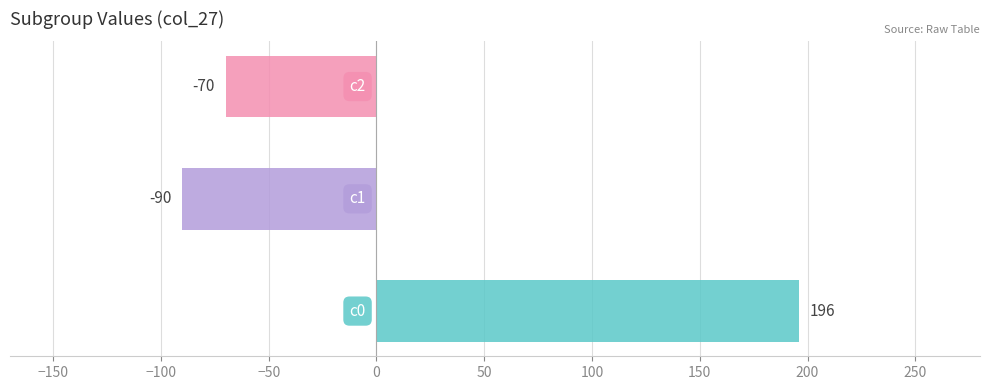

Reading top to bottom, extract all data points from this chart.

-70	-90	196